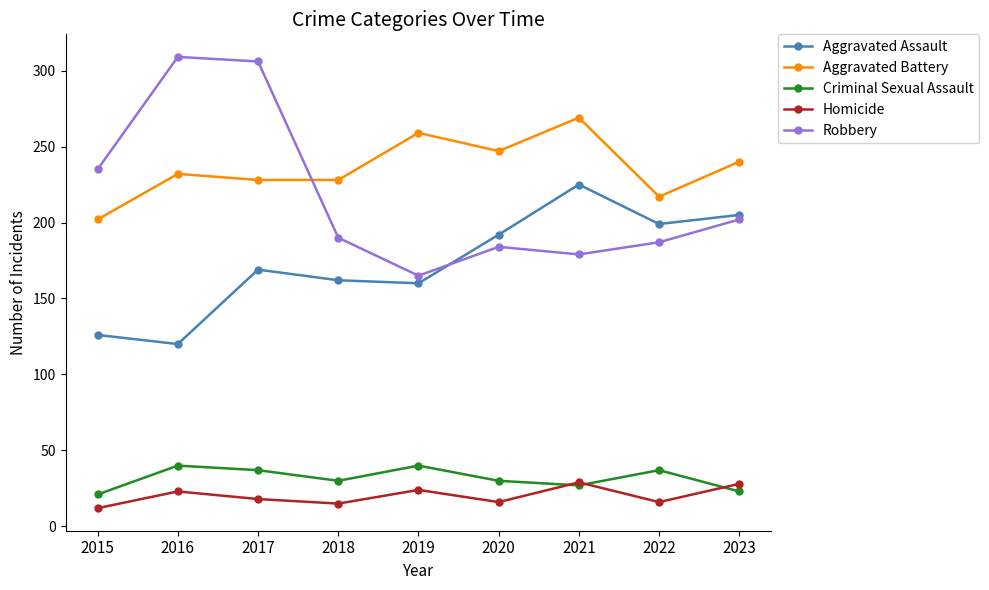

What is the lowest value of the Aggravated Battery series?

202